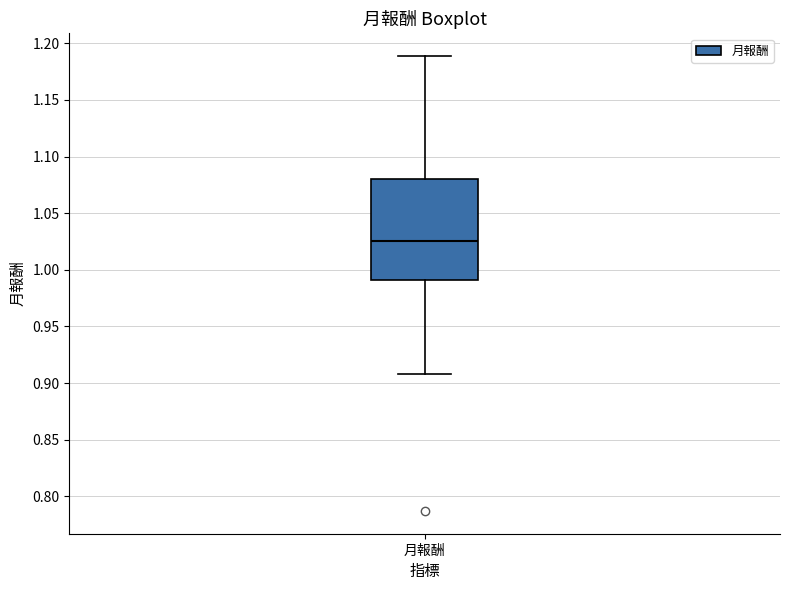

Transcribe this box plot: give where the median line is, the range the box spans, and where the two whiskers end, as read against the y-axis. The values are not printed on the chart, so give them approximately, as read against the axis.

median 1.025, box 0.990 to 1.080, whiskers 0.910 to 1.190